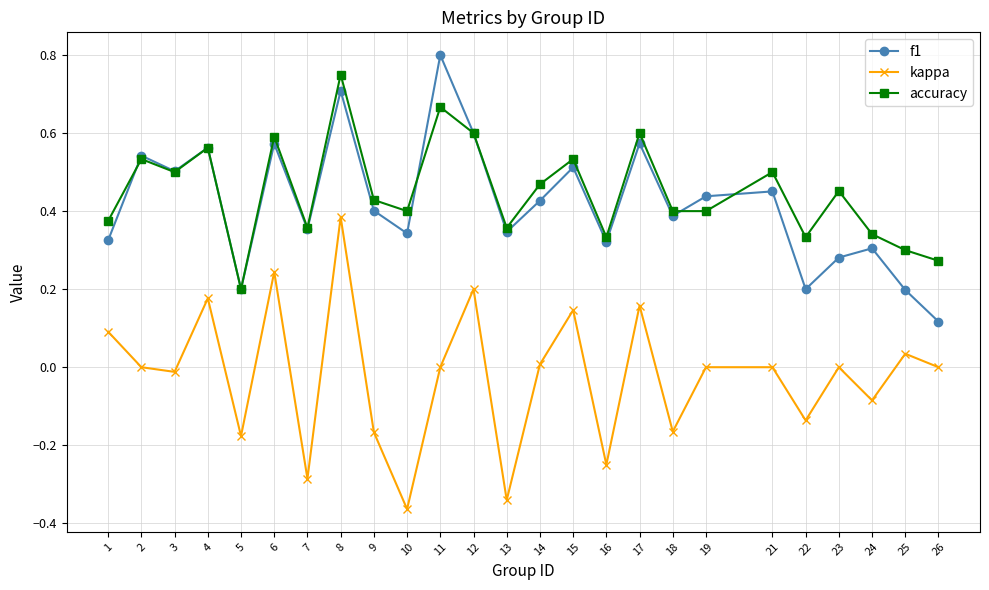

What is the sum of all accuracy values?

11.3